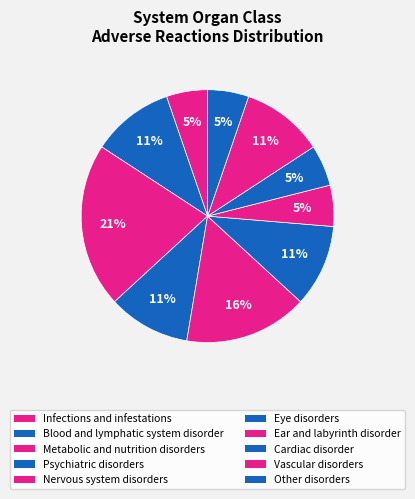

How many segments does this pie chart have?

10